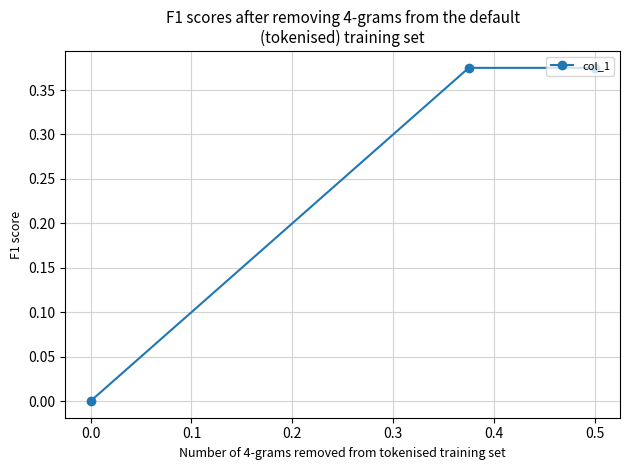

The value at 0.0 is 0.2. True or false?

False